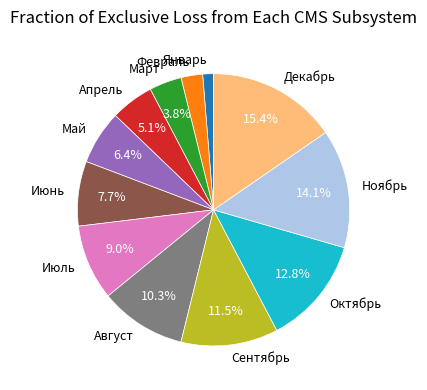

Is it true that Октябрь is 13% of the pie?

True